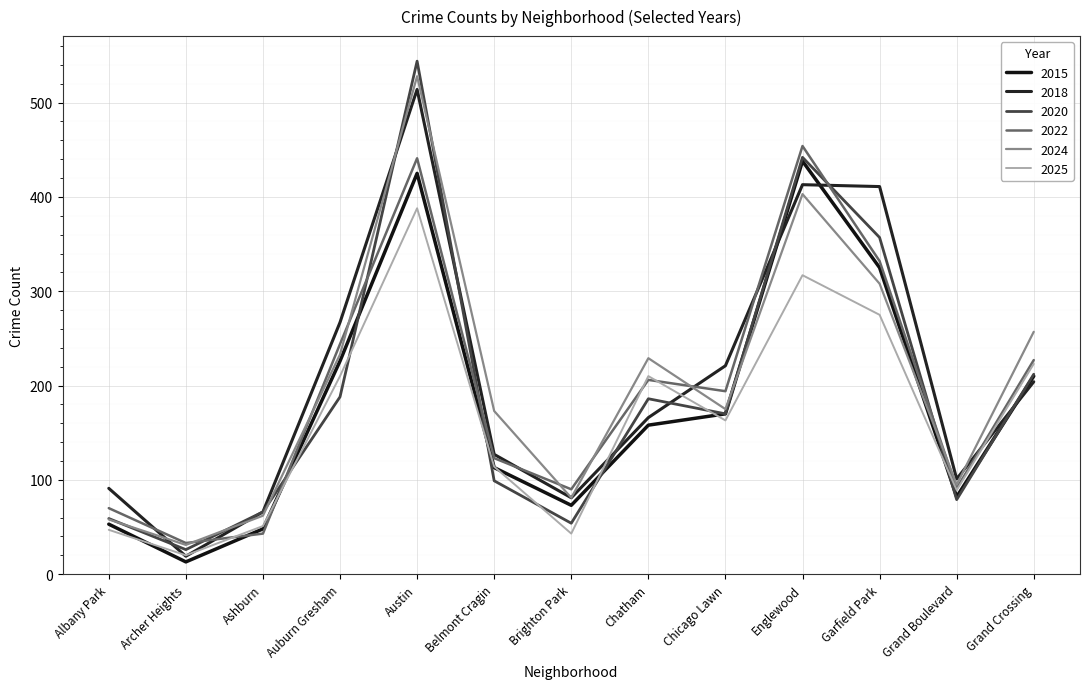

True or false: 2018 has a value of 221 at Chicago Lawn.

True